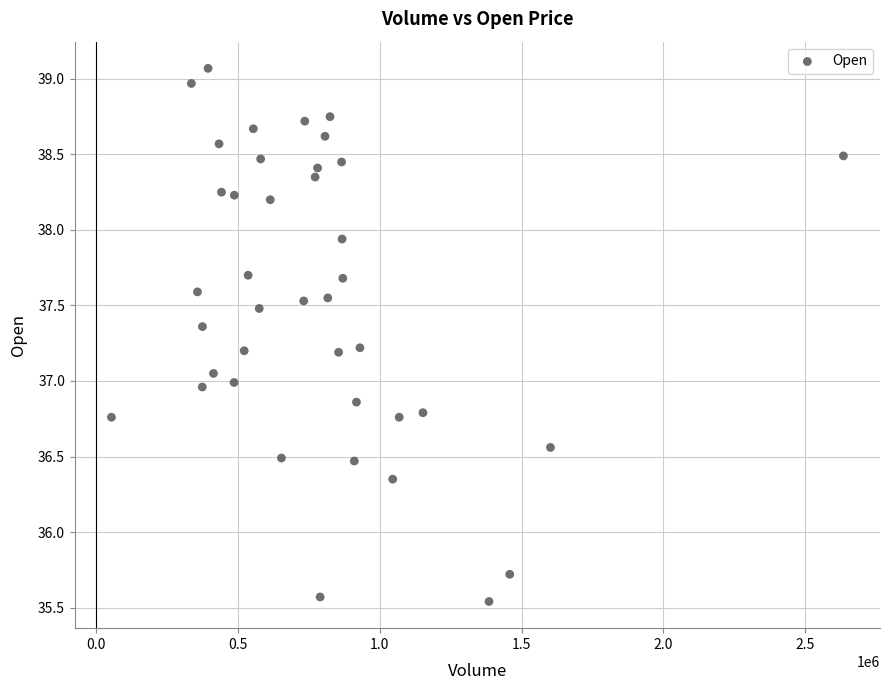

What is the range of X values (max minus min)?

2581600.0